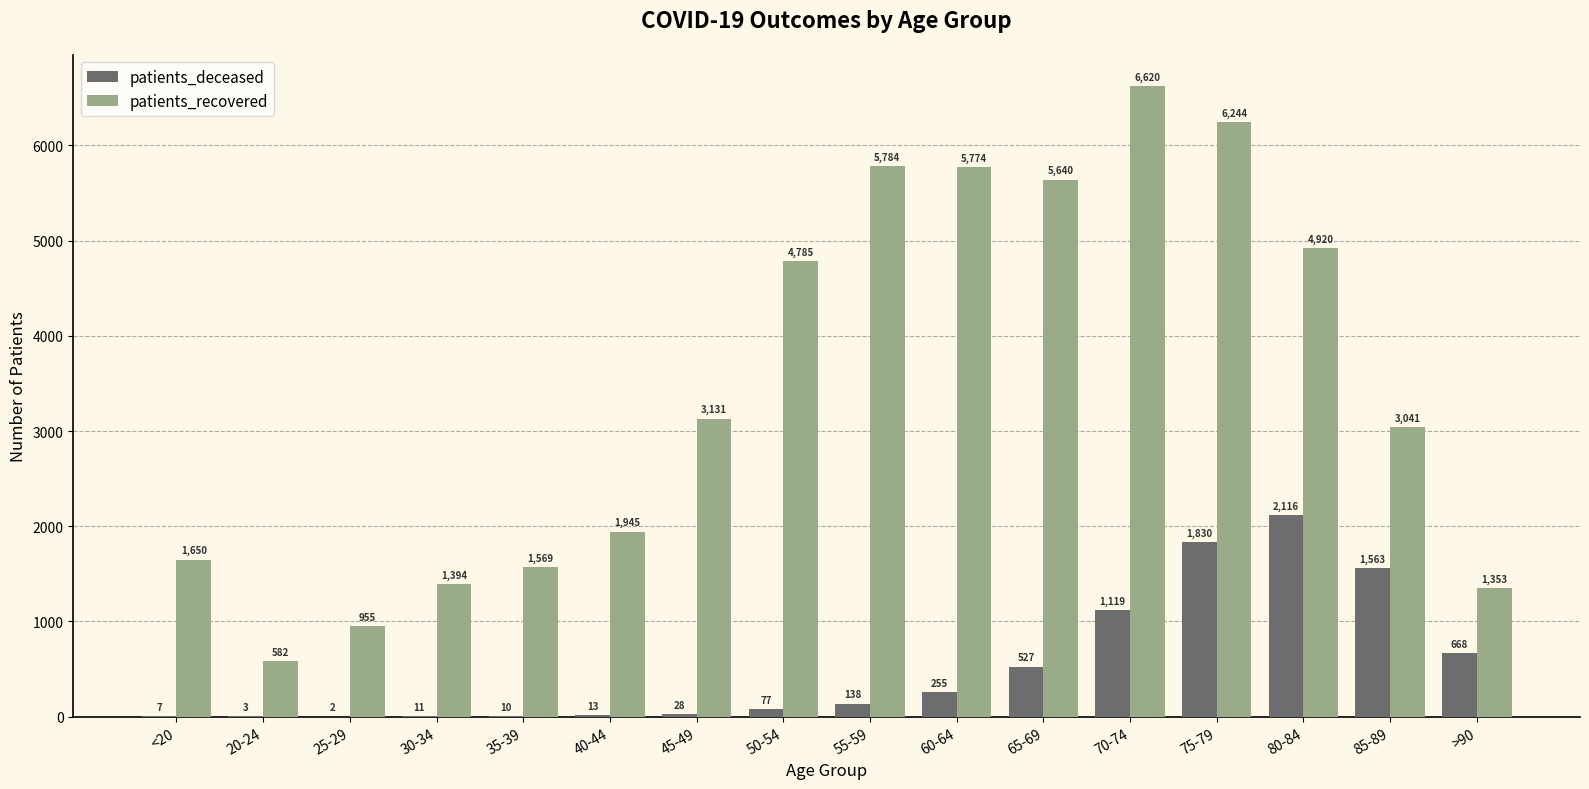

What is the maximum value shown in the chart?

6620